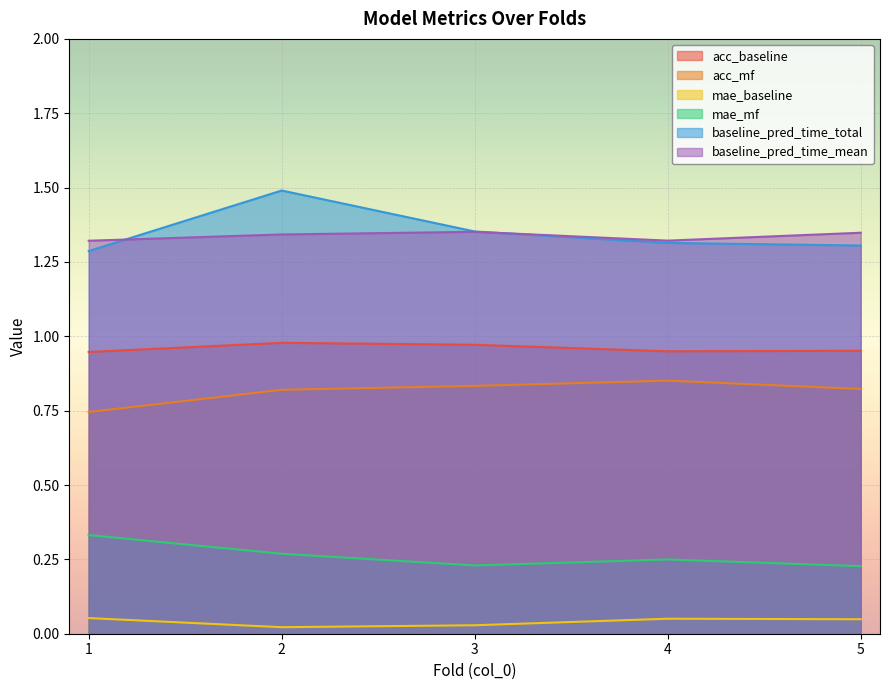

Which has a higher value, 2 or 4?

2